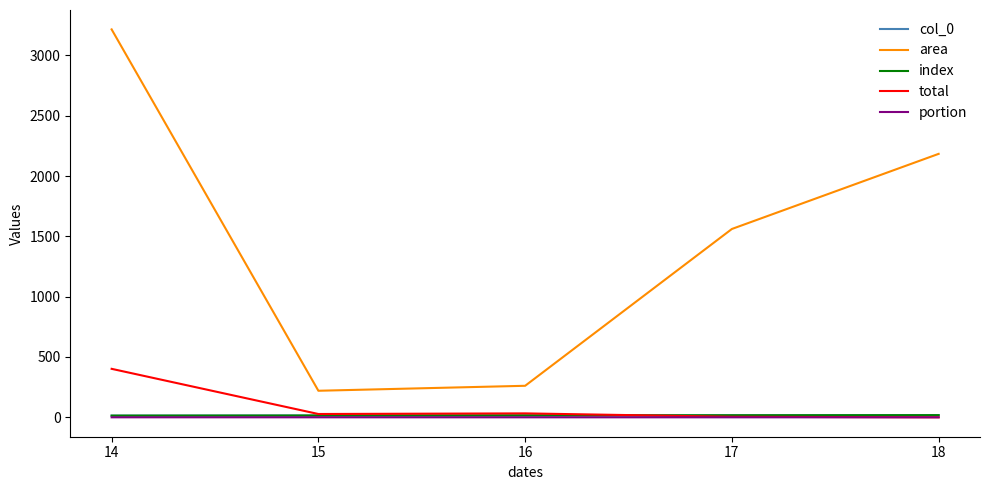

Is this an area chart (filled region under the line)?

No